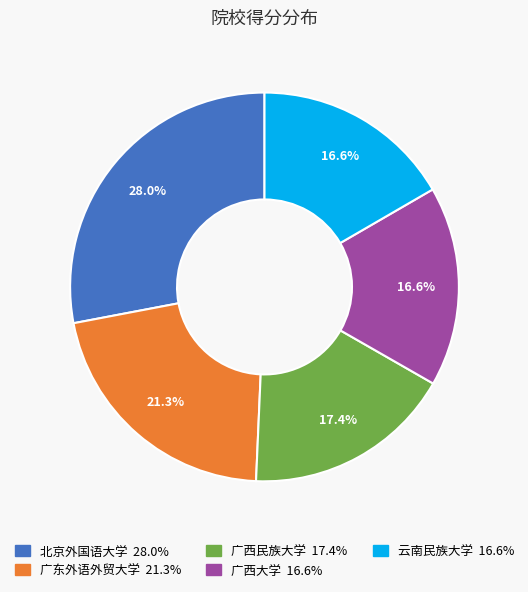

Is it true that 广西大学 is 17% of the pie?

True